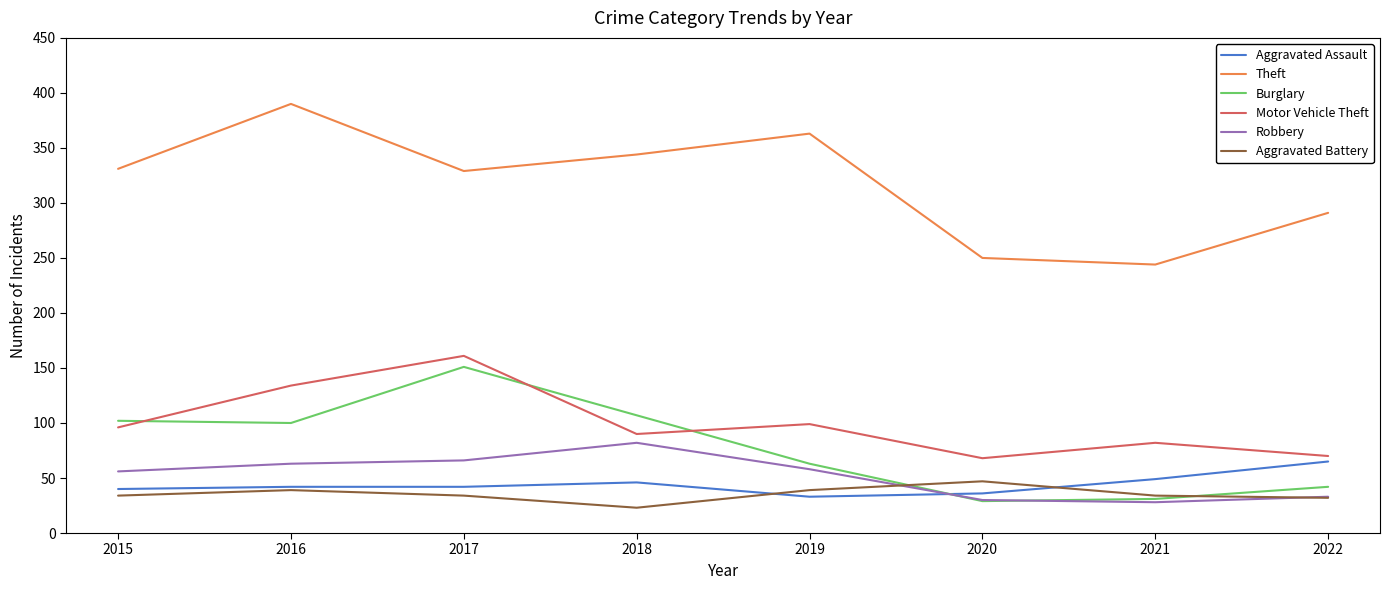

True or false: Motor Vehicle Theft and Aggravated Battery cross at least once.

False